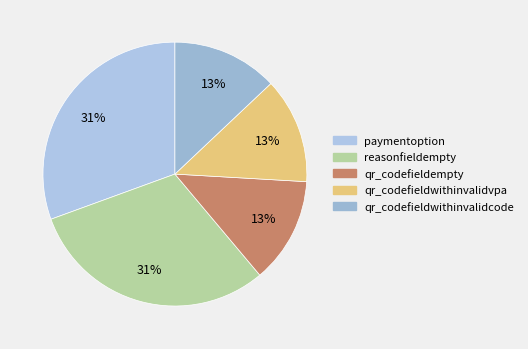

Count the number of slices in the pie.

5